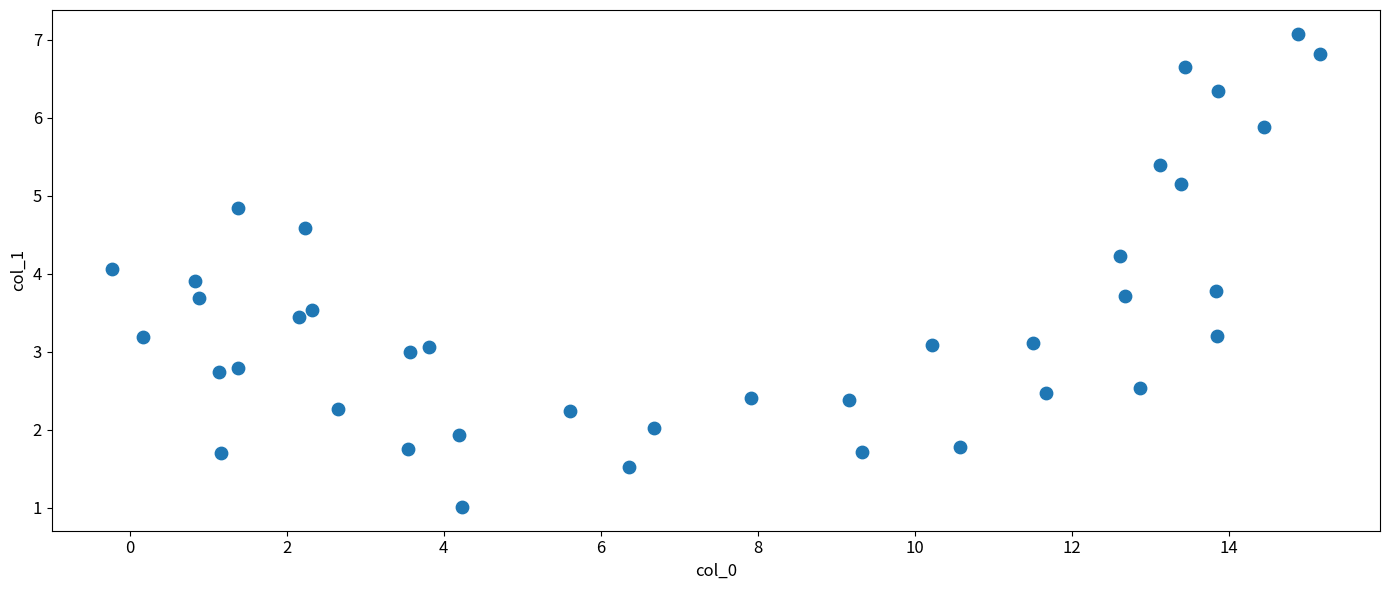

What is the range of X values (max minus min)?

15.4